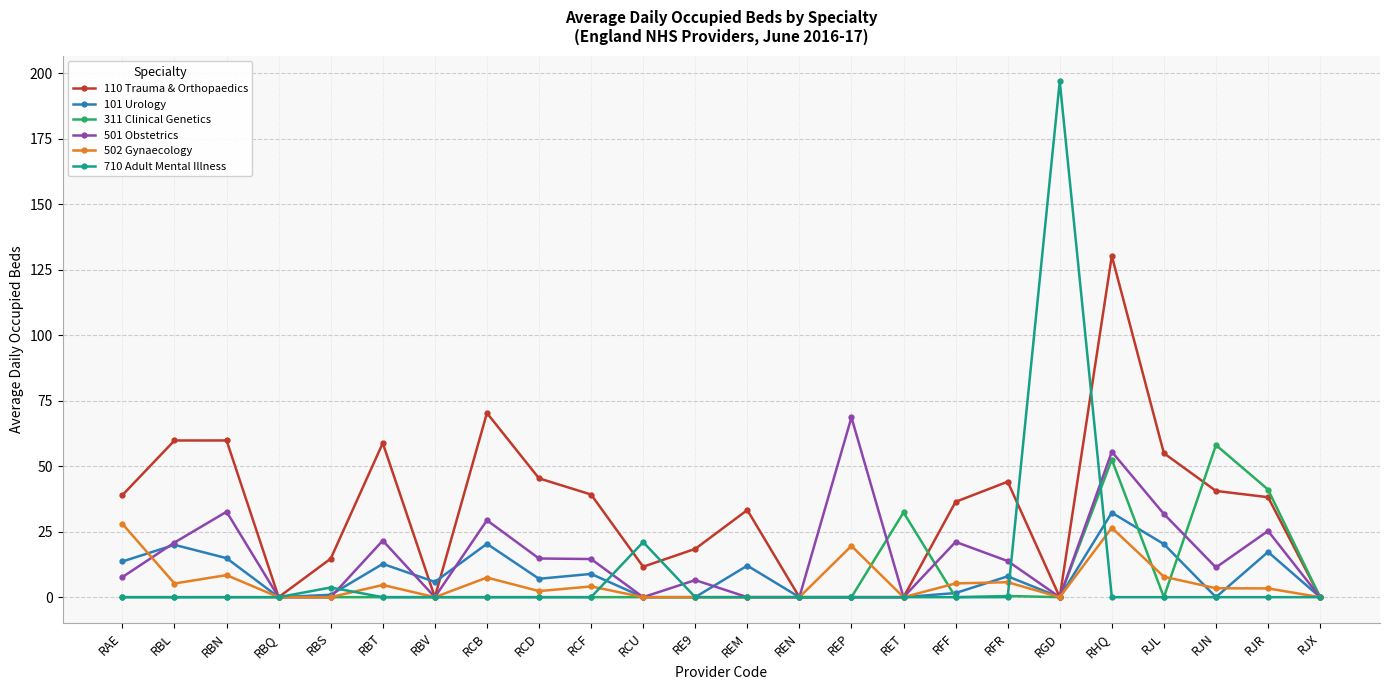

What is the sum of the 311 Clinical Genetics values at RET and RCU?

32.4